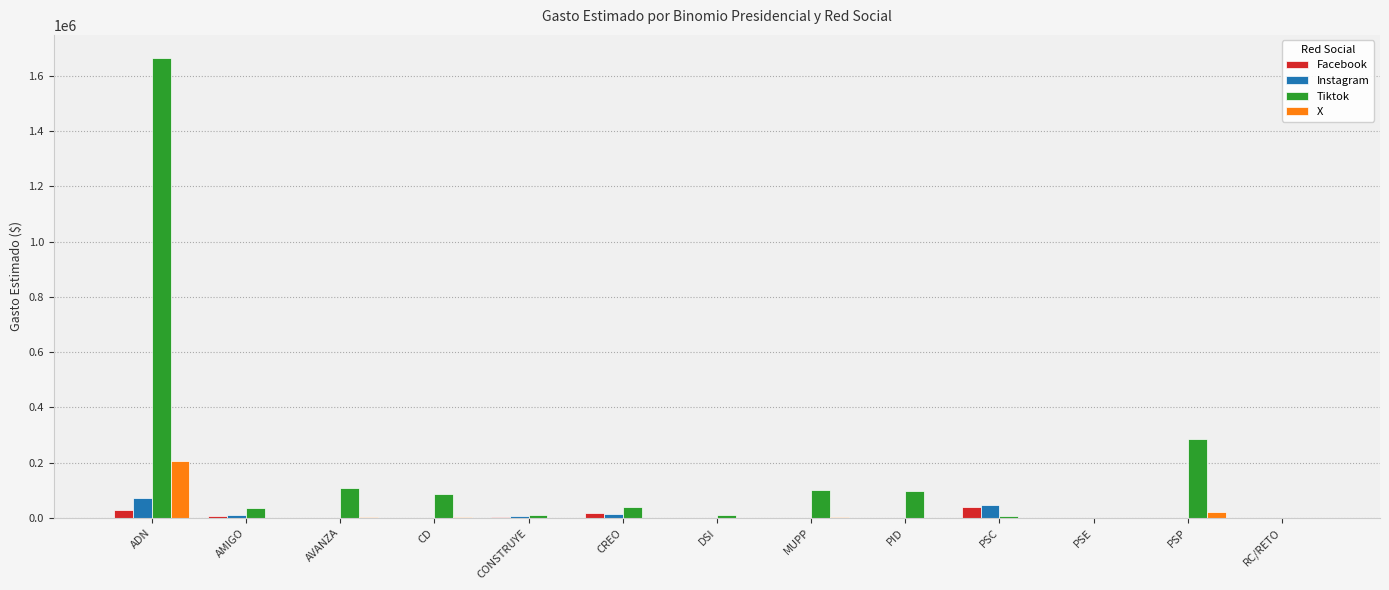

Between ADN and AMIGO, which series saw the biggest shift?

Tiktok